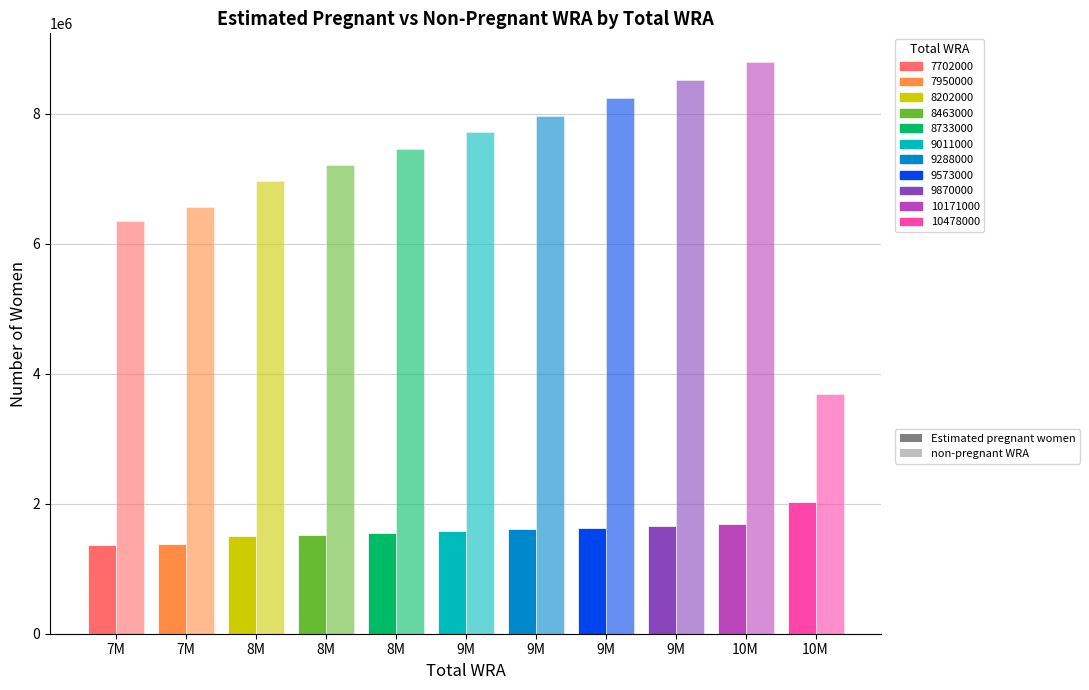

What is the maximum value for Estimated pregnant women?

2033084.8